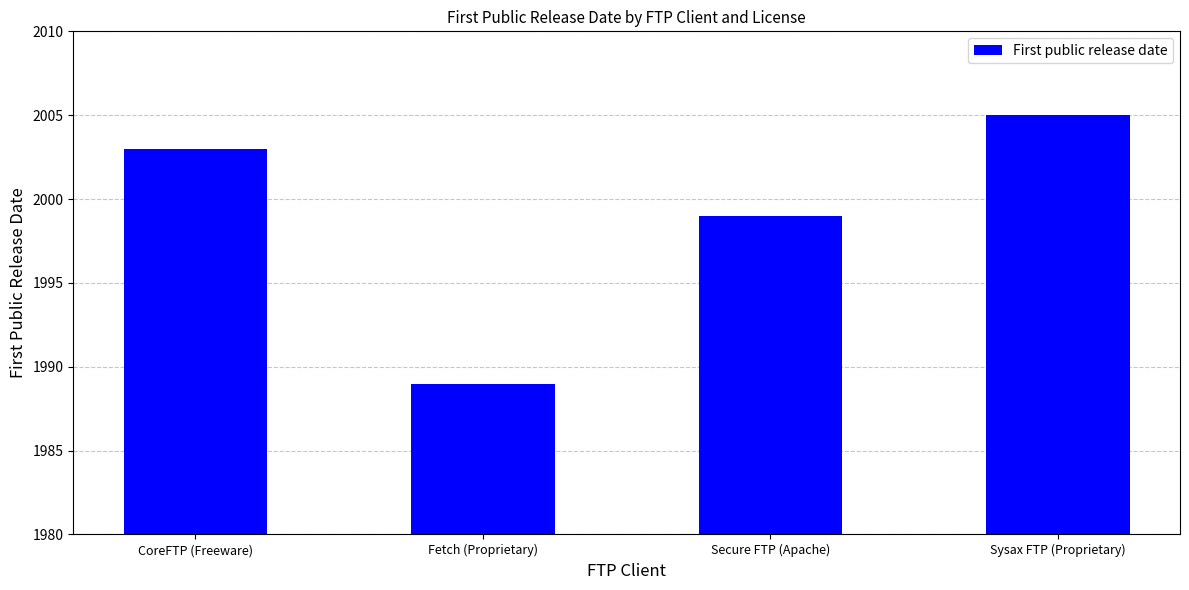

What is the value of the 3rd bar from the left?

1999